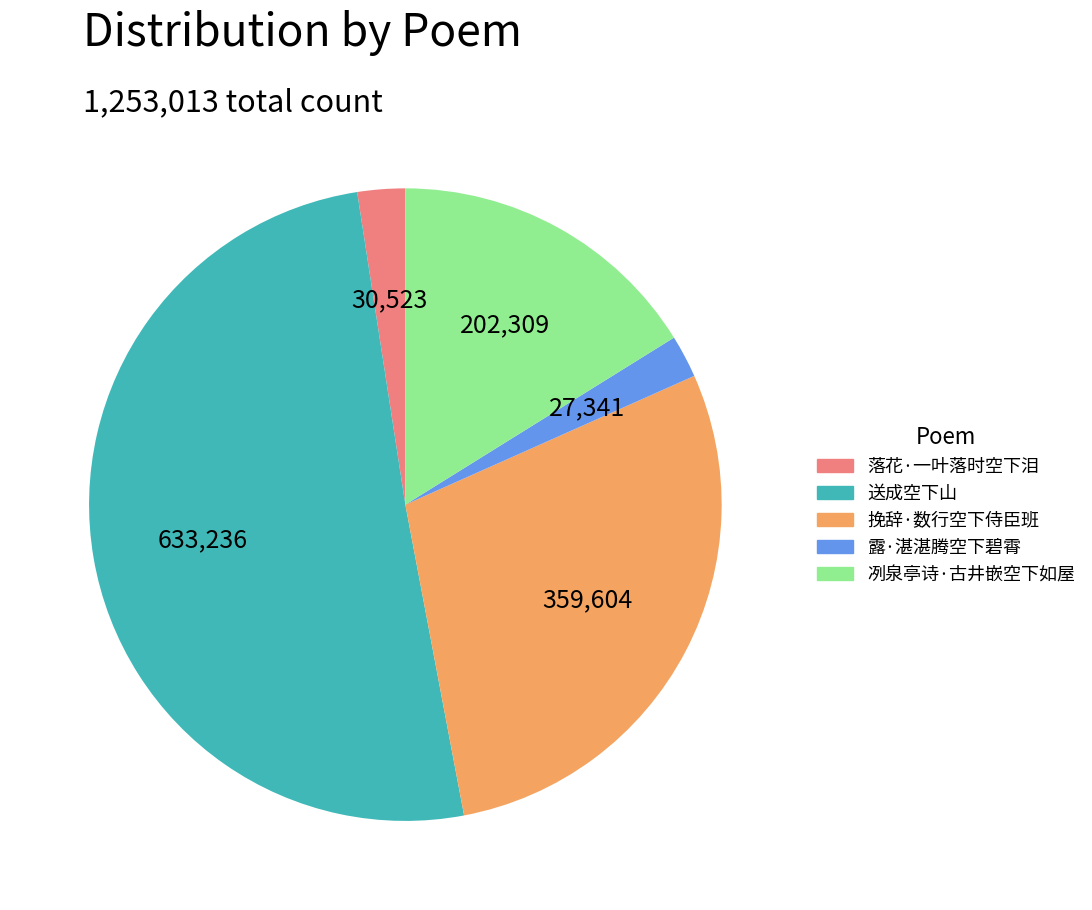

Is the sum of 送成空下山 and 冽泉亭诗·古井嵌空下如屋 greater than half?

Yes